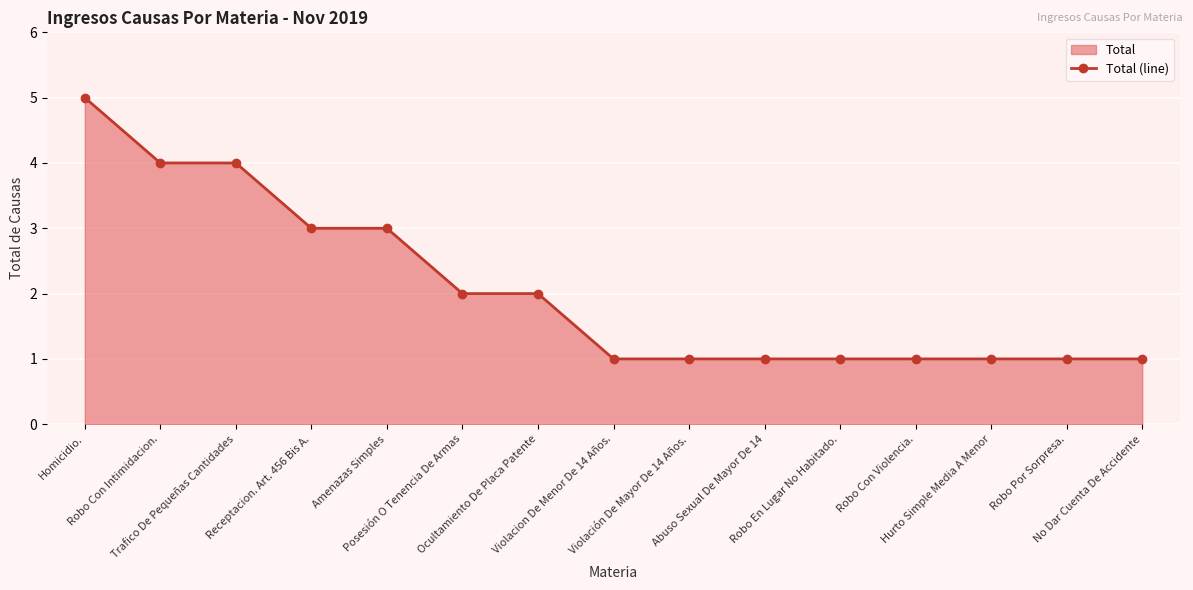

How many data points are above 1?

7